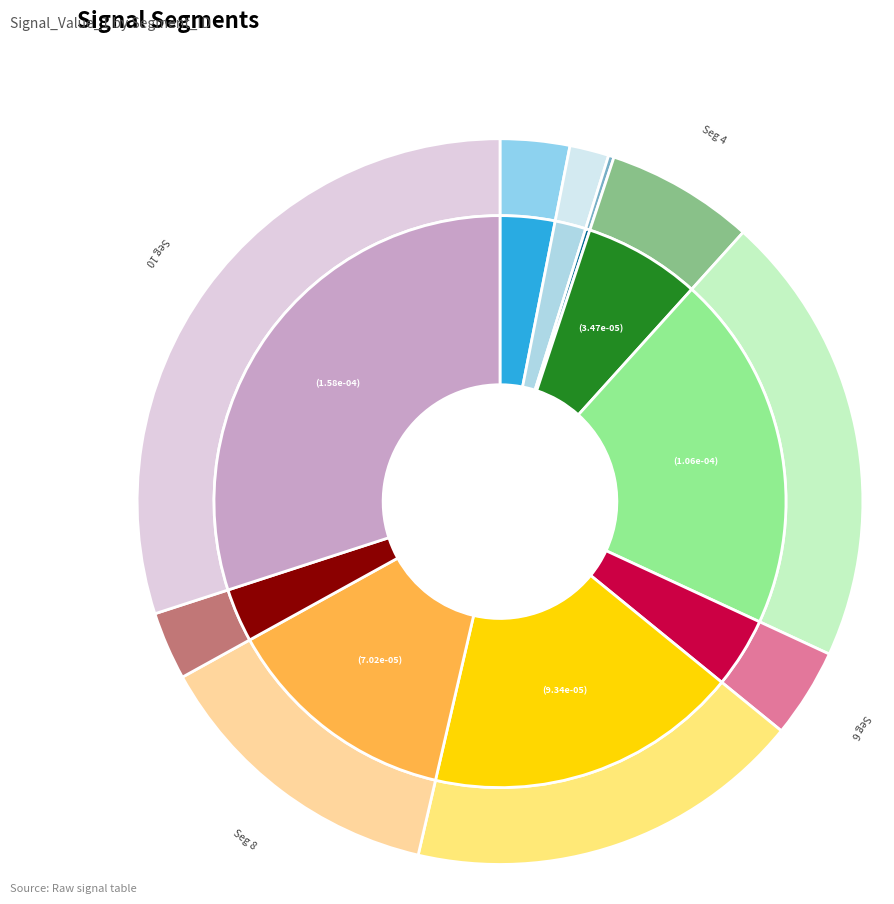

To the nearest percent, what portion does signal segment 8 represent?

13%